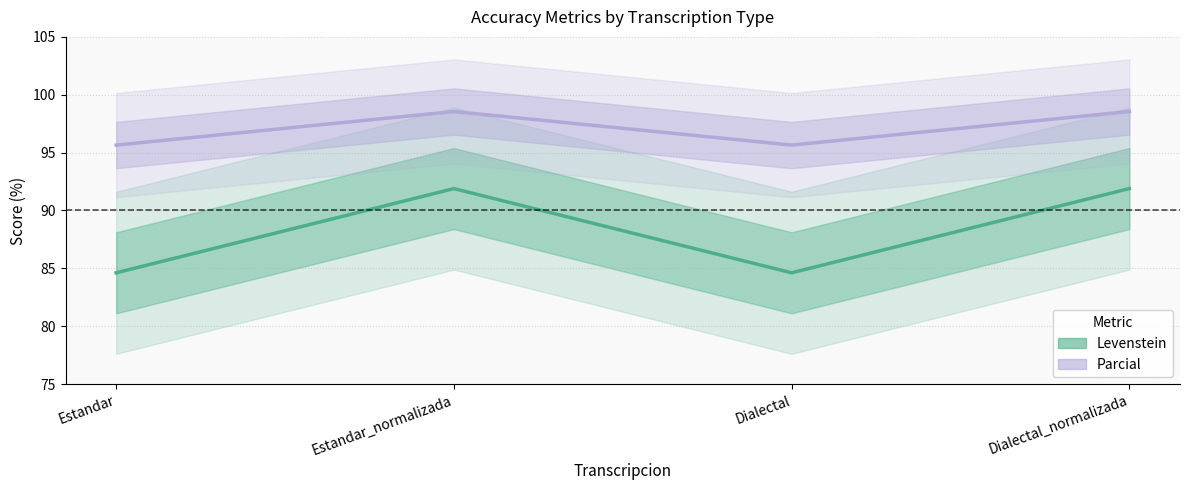

What is the difference between the maximum and minimum values in the Parcial series?

2.9